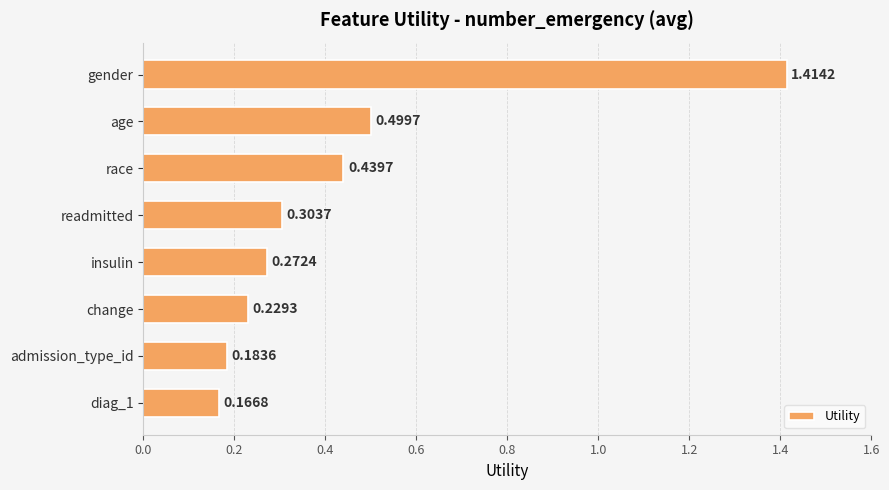

What is the difference between the maximum and minimum values?

1.2